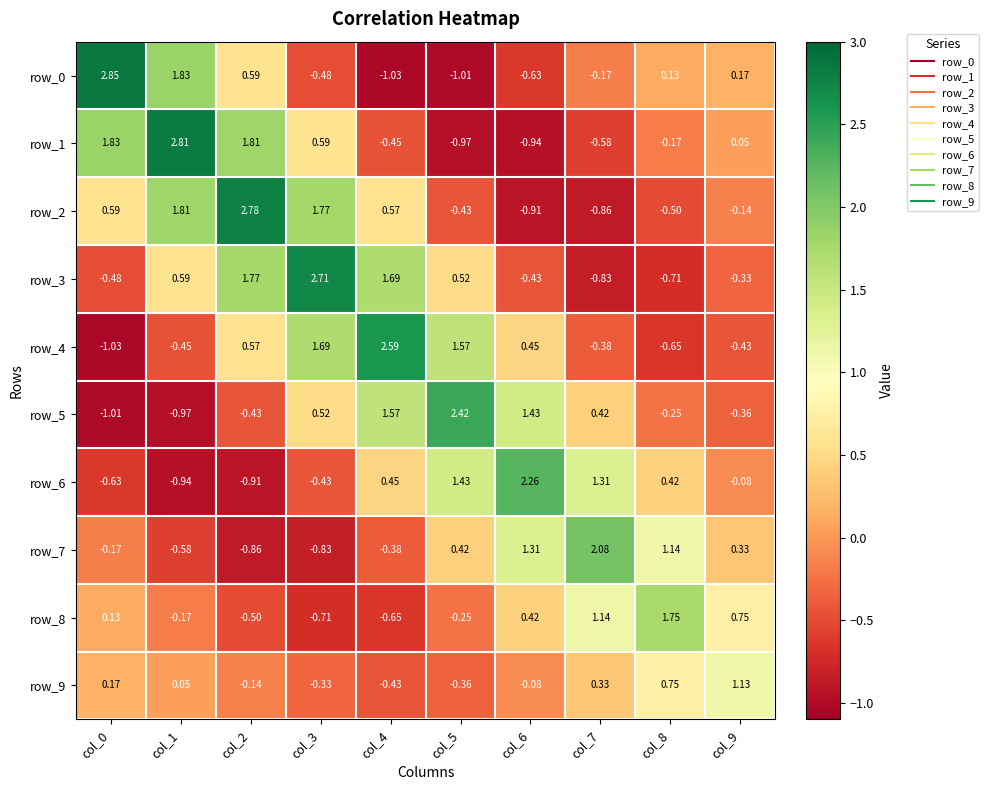

What is the sum of the row_7 values at col_7 and col_8?

3.2